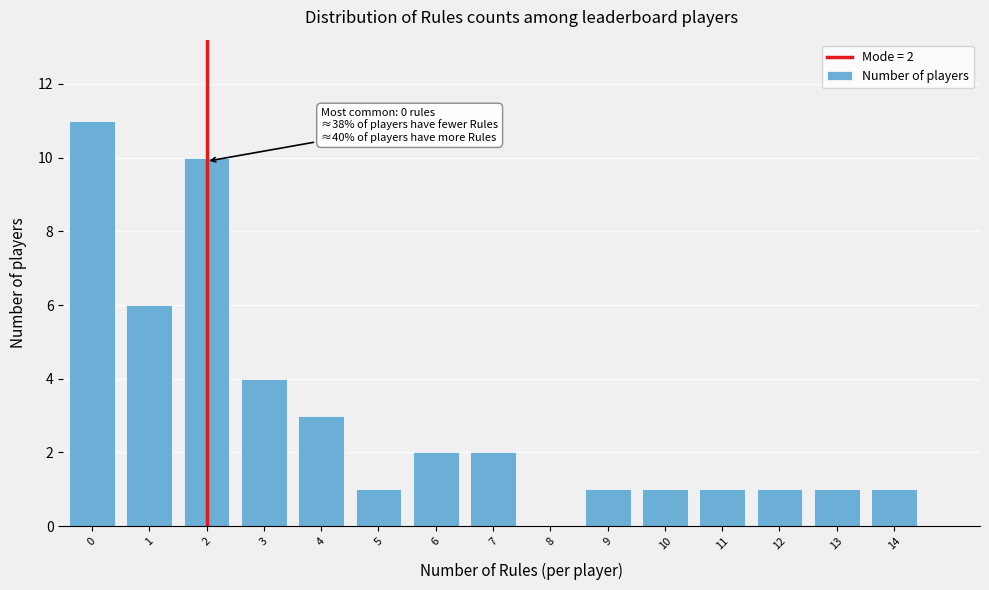

Reading left to right, transcribe all the data shown in this chart.

0=11	1=6	2=10	3=4	4=3	5=1	6=2	7=2	8=0	9=1	10=1	11=1	12=1	13=1	14=1